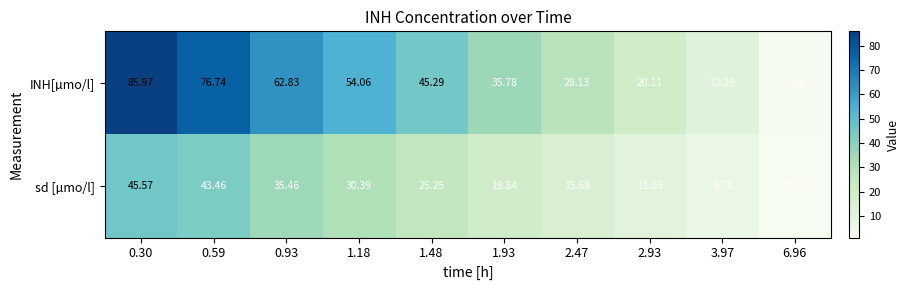

Rank the series by their average value, from lowest to highest.

sd [µmo/l], INH[µmo/l]